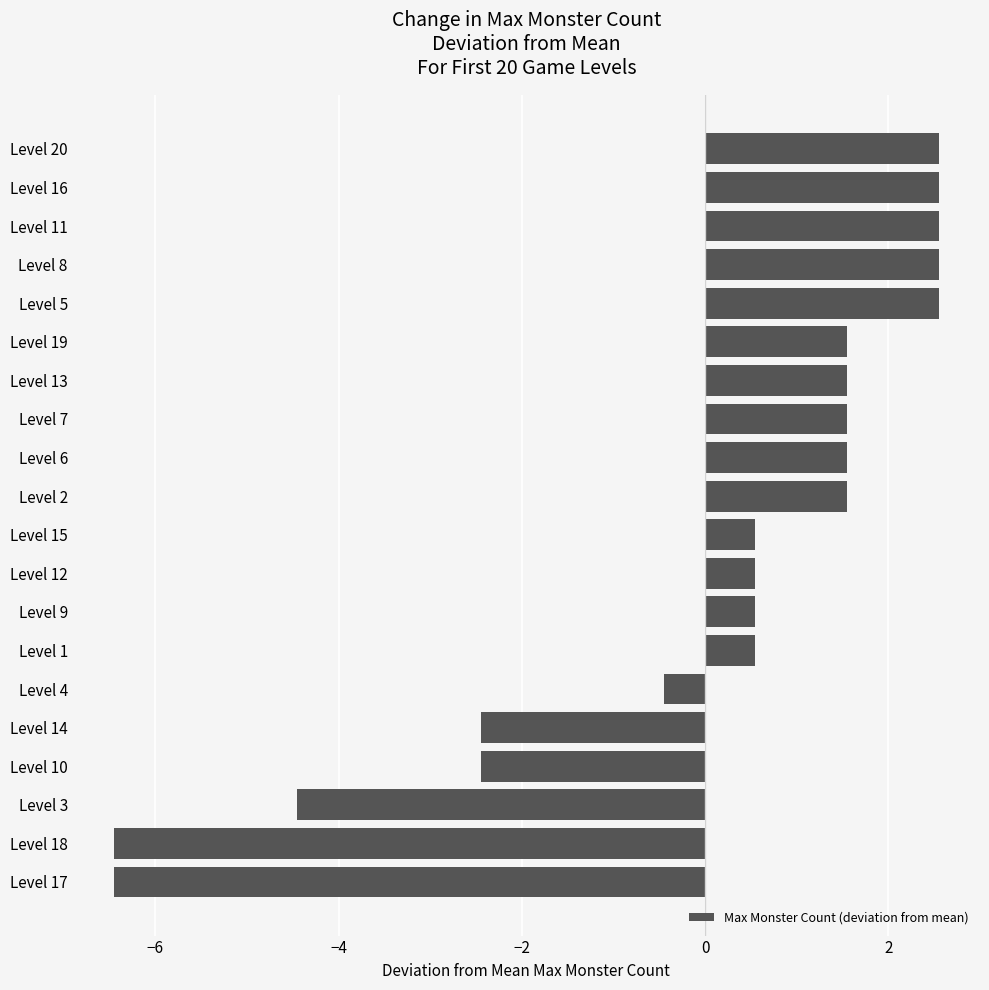

Reading bottom to top, what are all the values shown in this chart?

Level 17=-6.4	Level 18=-6.4	Level 3=-4.4	Level 10=-2.4	Level 14=-2.4	Level 4=-0.4	Level 1=0.6	Level 9=0.6	Level 12=0.6	Level 15=0.6	Level 2=1.6	Level 6=1.6	Level 7=1.6	Level 13=1.6	Level 19=1.6	Level 5=2.6	Level 8=2.6	Level 11=2.6	Level 16=2.6	Level 20=2.6